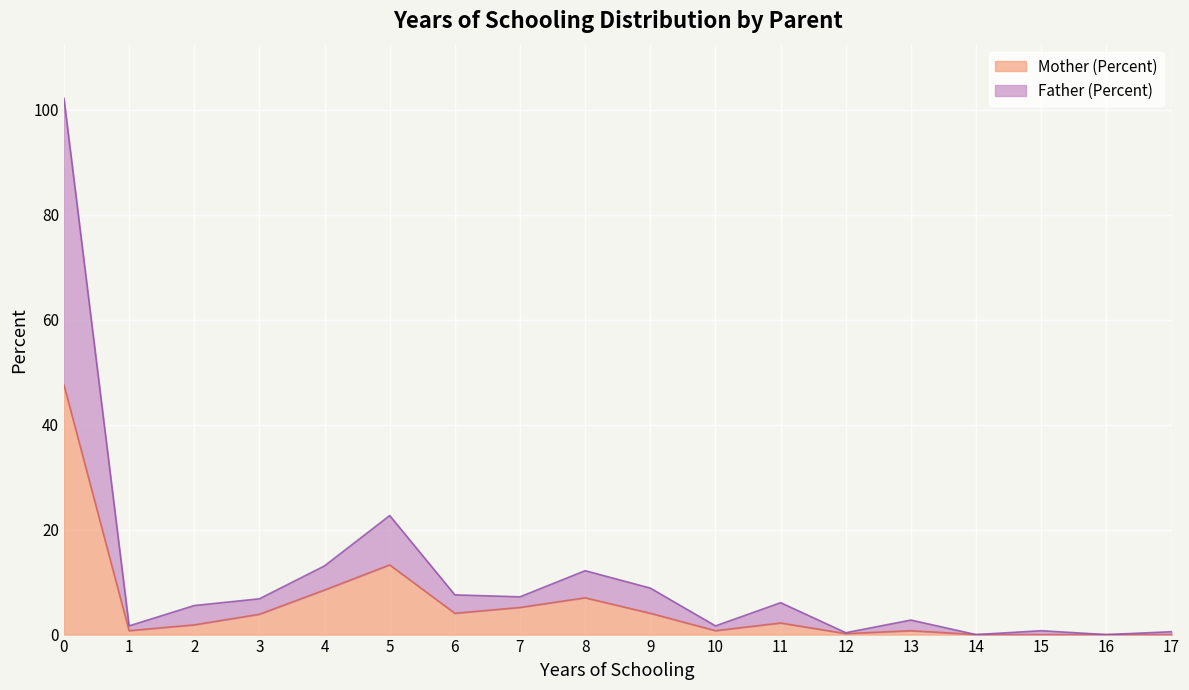

What is the average value of the Mother (Percent) series?

5.6